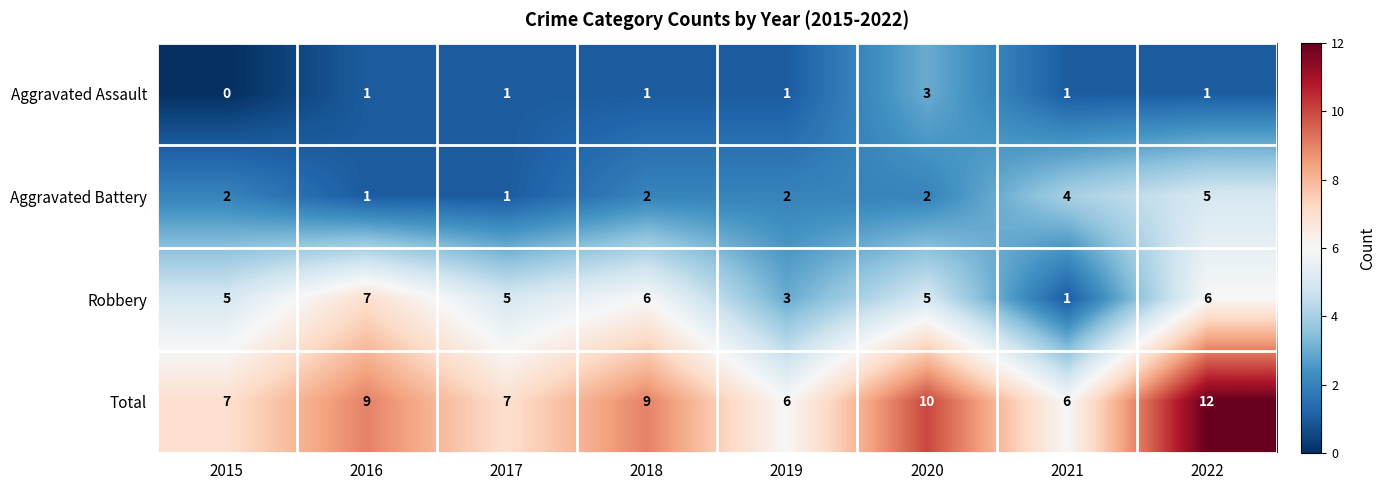

At 2018, list the series in order from smallest to largest.

Aggravated Assault, Aggravated Battery, Robbery, Total